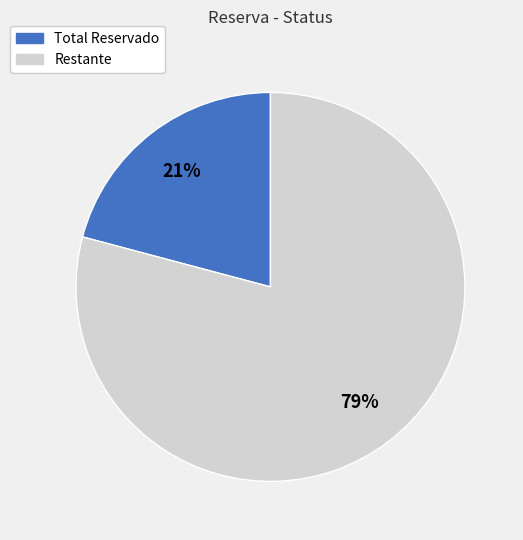

To the nearest percent, what is the average slice percentage?

50%